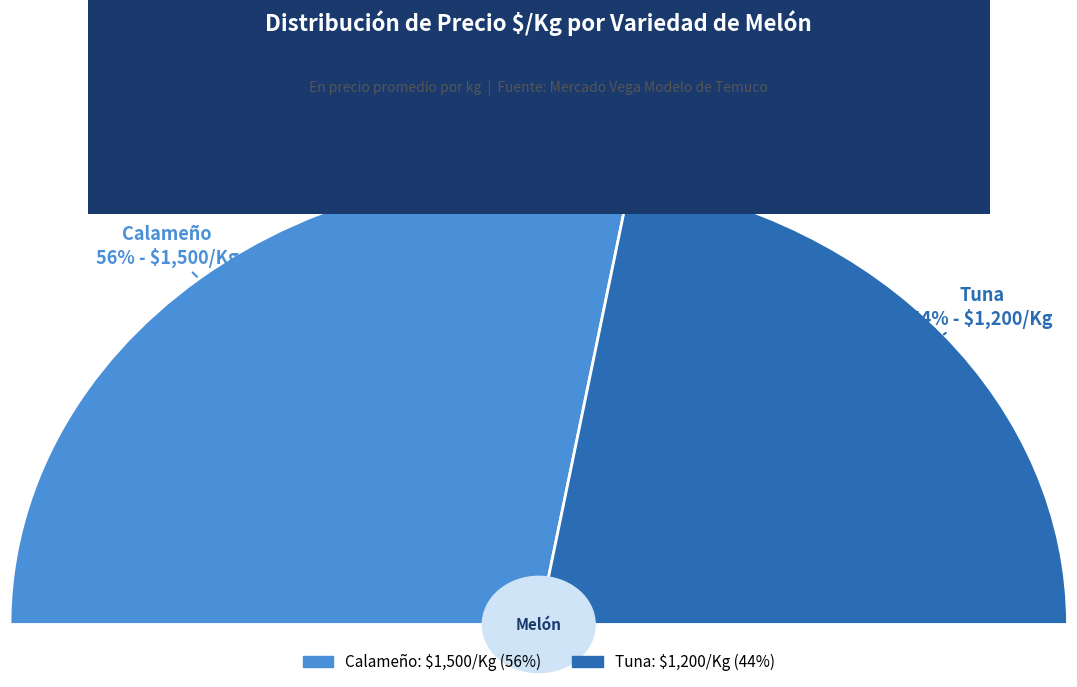

Rank the categories by value from highest to lowest.

Calameño, Tuna